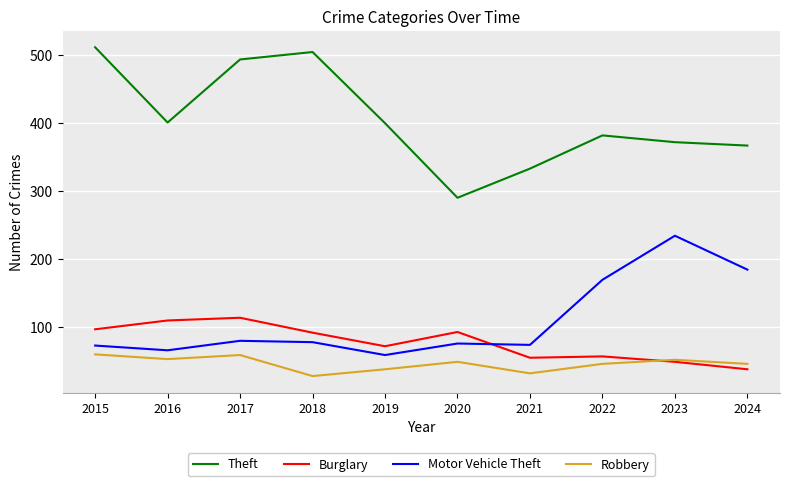

Between 2021 and 2023, which series saw the biggest shift?

Motor Vehicle Theft